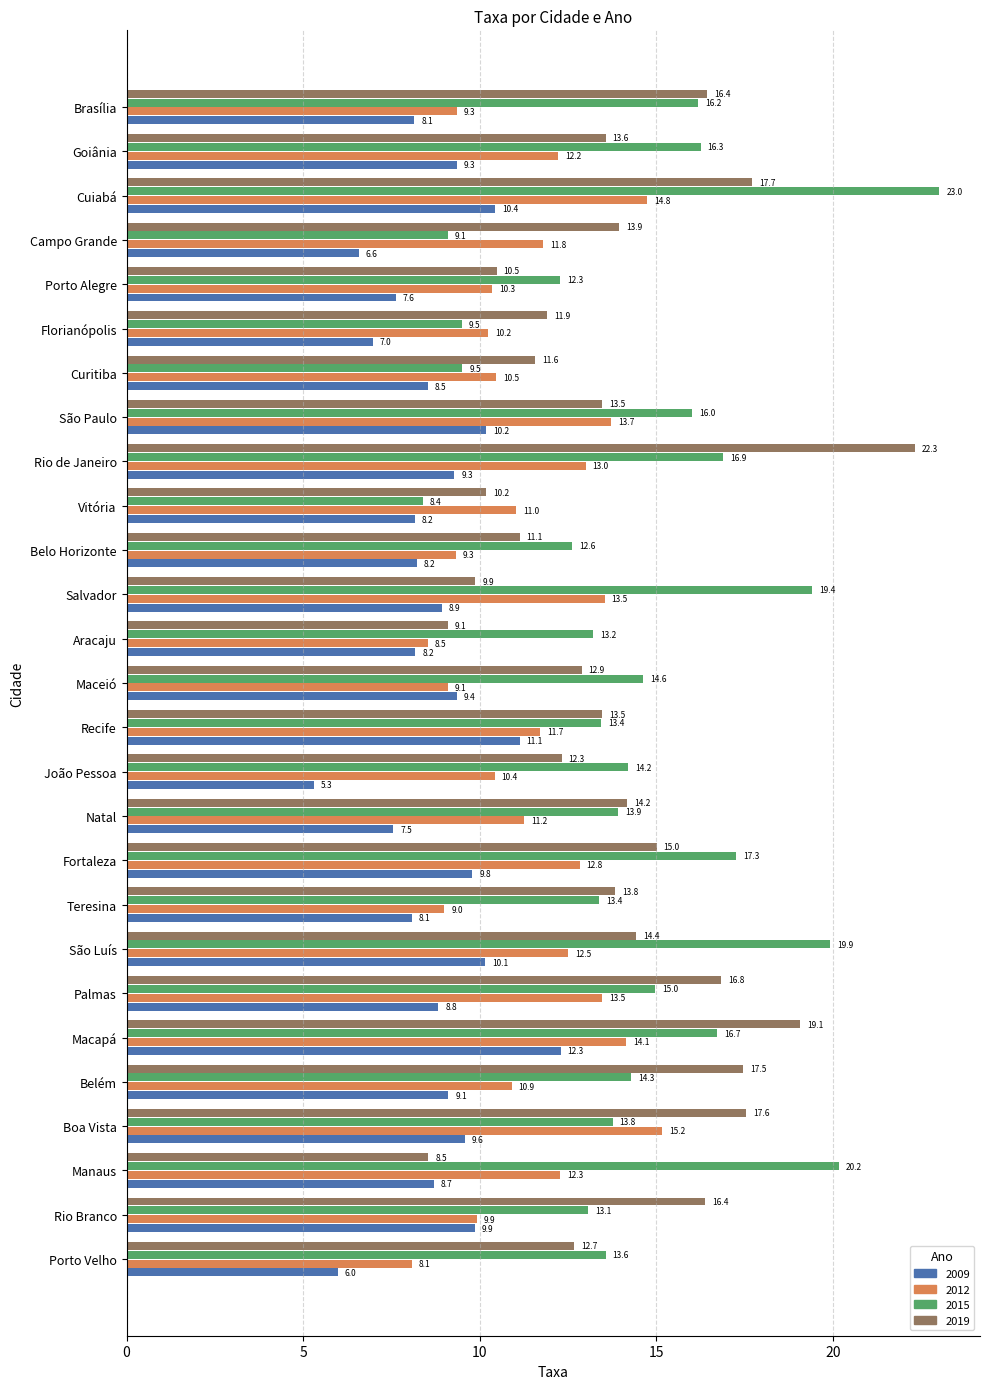

At which label is 2015 closest to 15?

Palmas